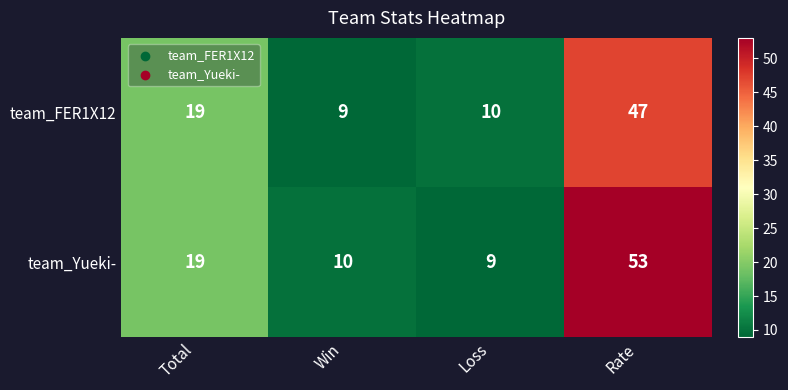

At how many categories does at least one series exceed 16?

2